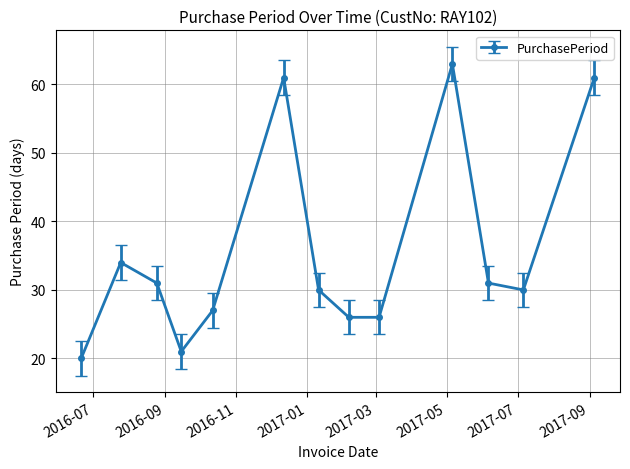

How many points are higher than both their immediate neighbors (excluding endpoints)?

3